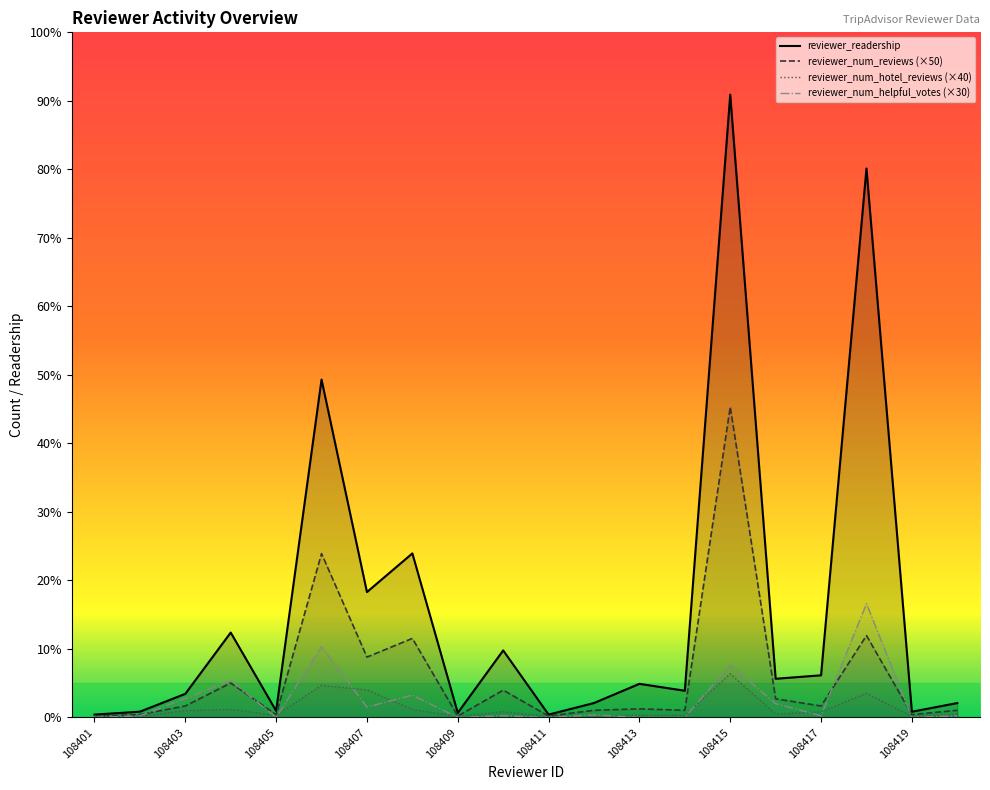

Which series has the largest range (max minus min)?

reviewer_readership